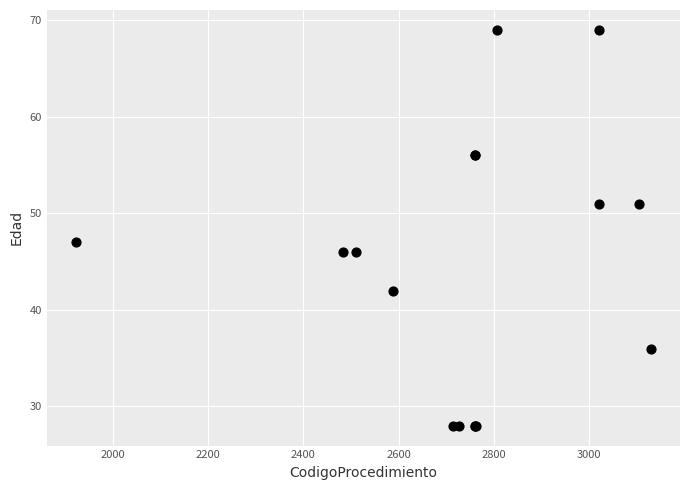

What Y value in the scatter plot is closest to 48?

47